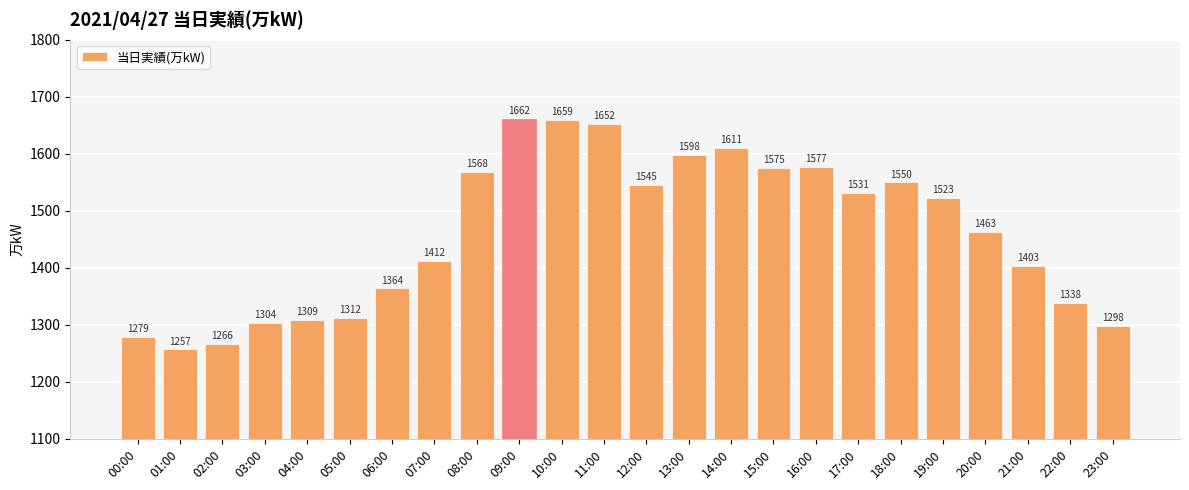

What is the average value?

1461